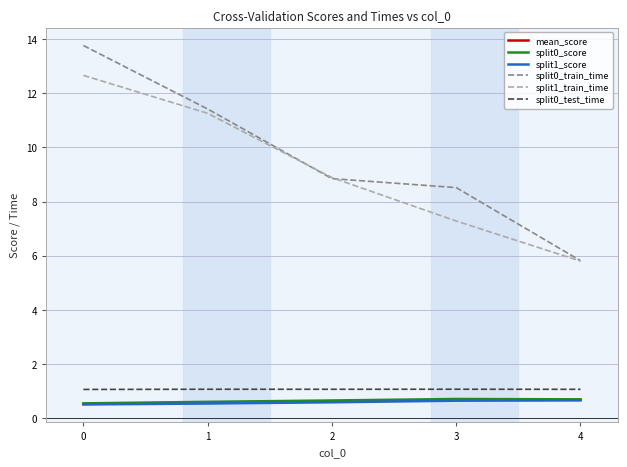

What is the highest value of the split0_train_time series?

13.8